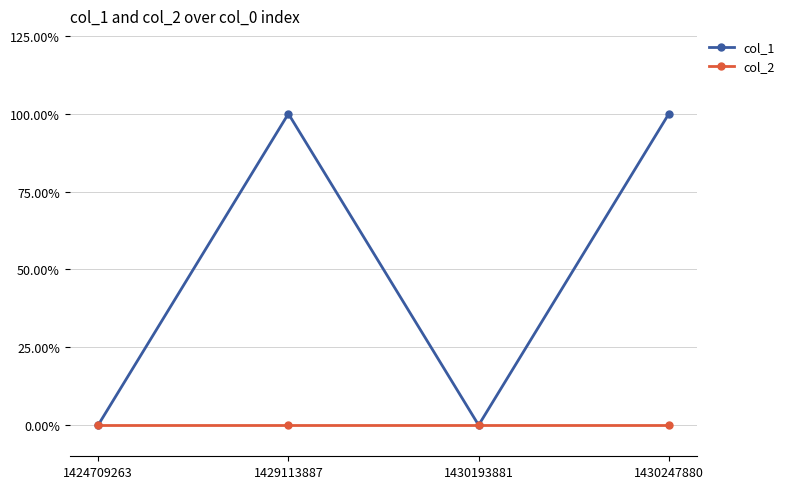

At which label is col_2 closest to 0?

1424709263